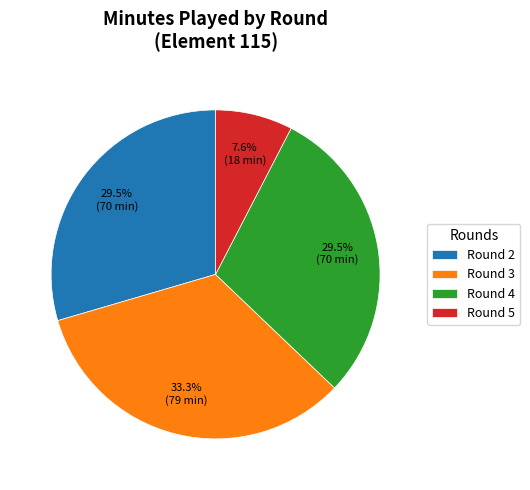

Which category has the biggest portion of the pie?

Round 3